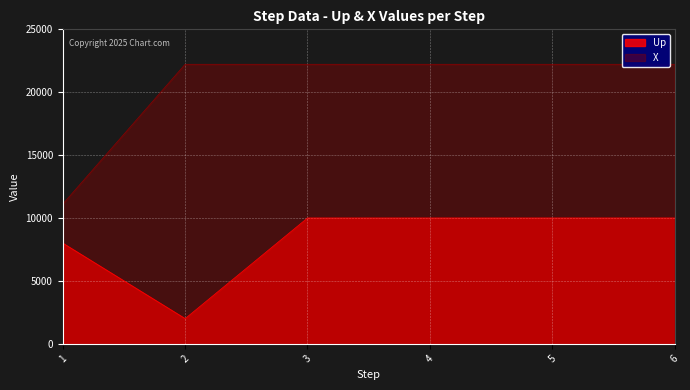

What is the value of the Up point at the 3rd from the left?

10000